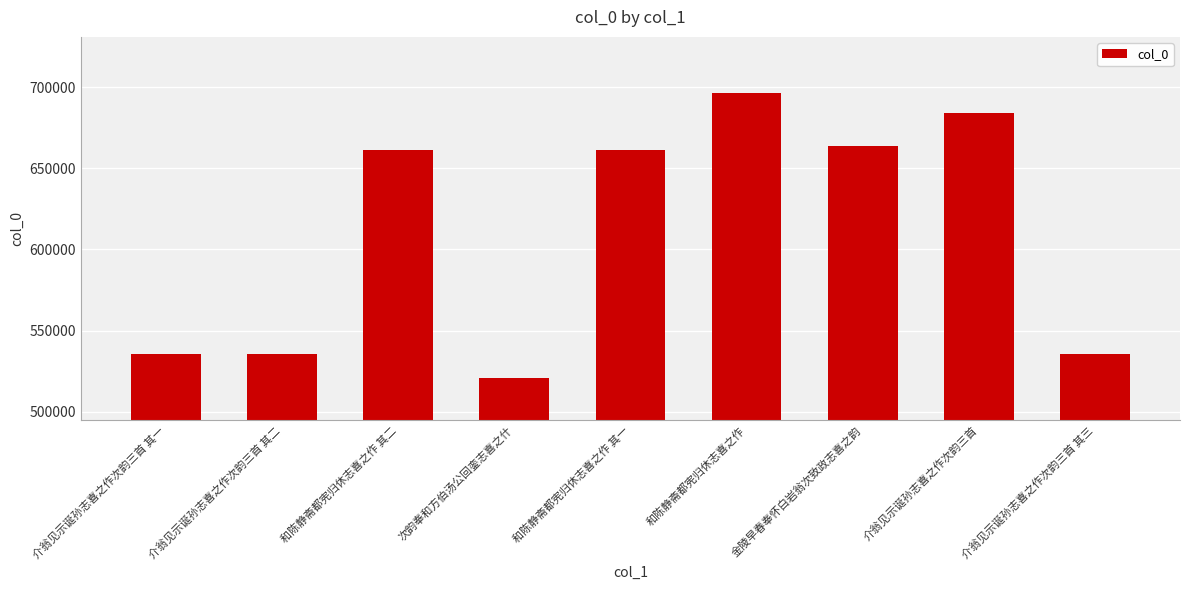

What is the greatest value displayed?

696239